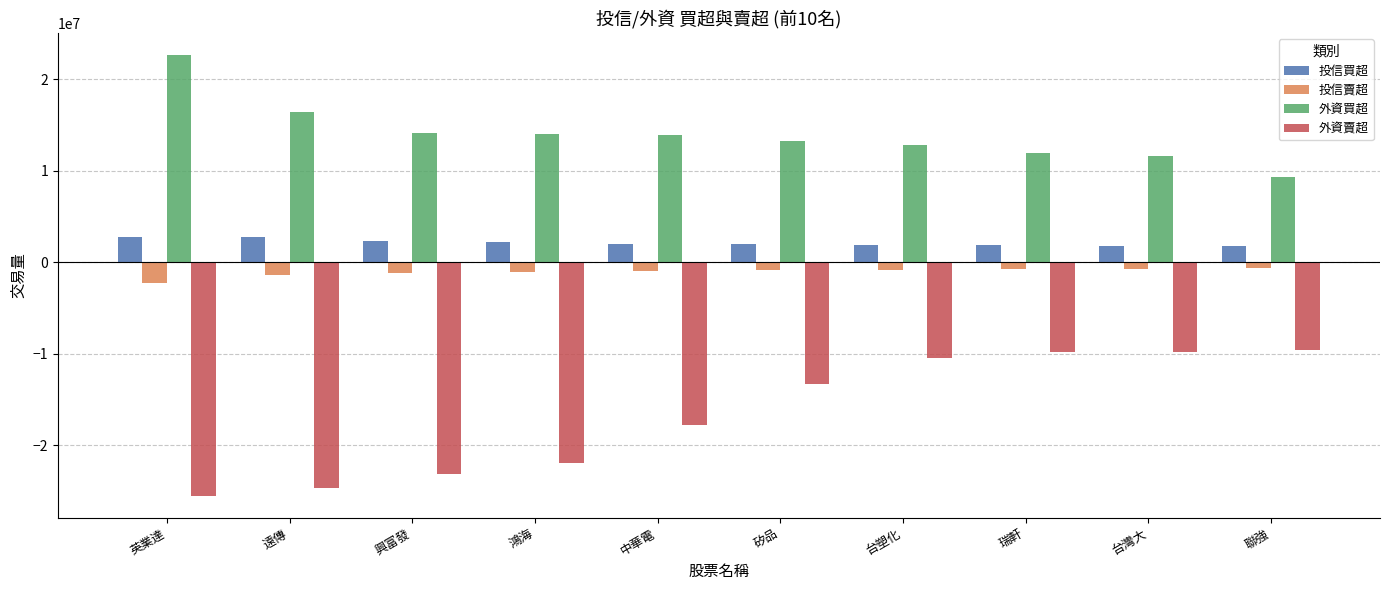

What is the maximum value for 投信買超?

2781000